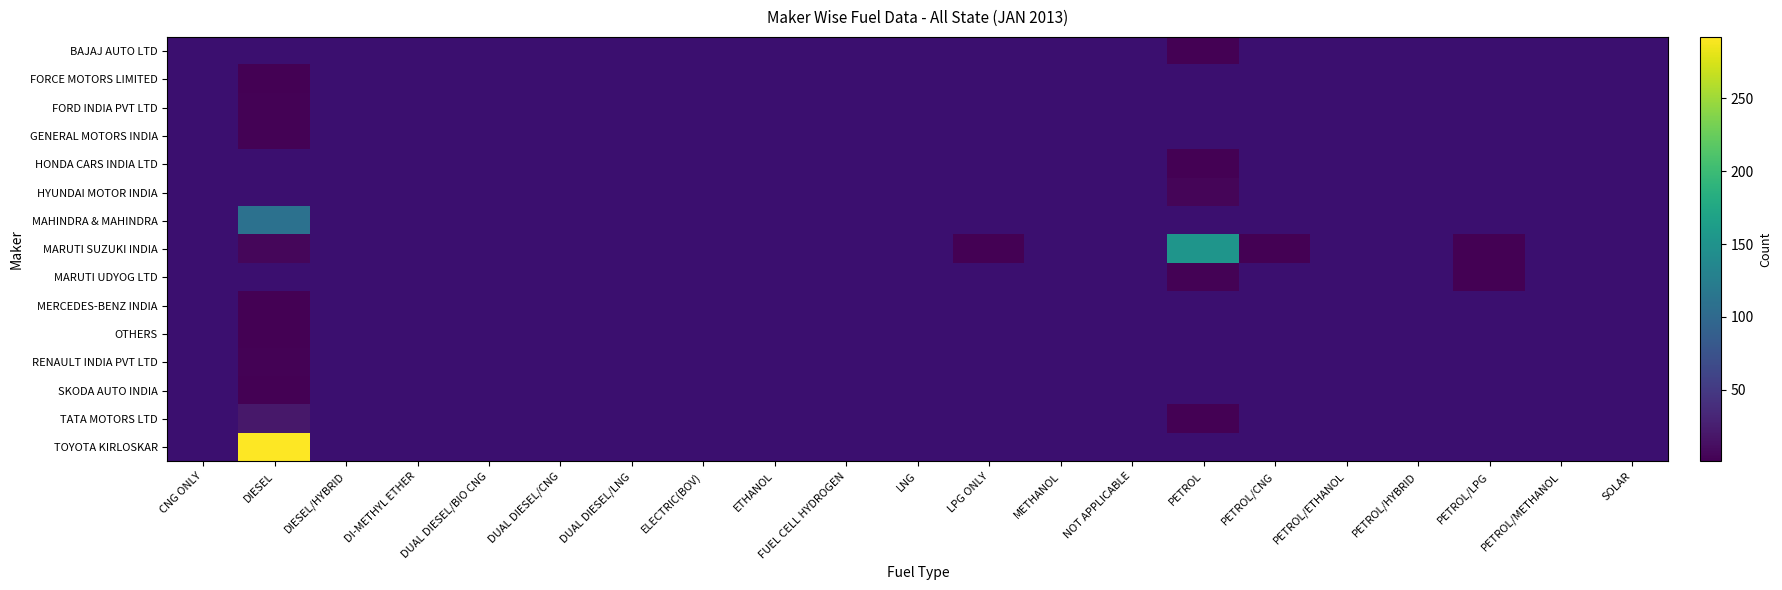

Count the number of categories in the chart.

21